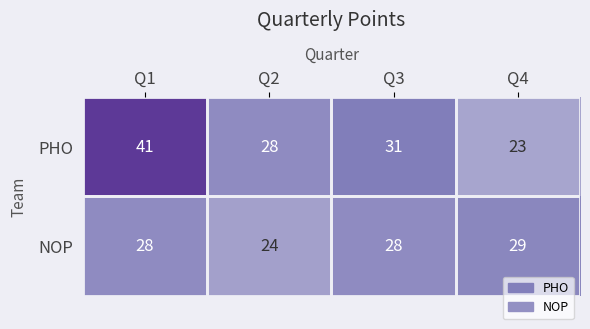

True or false: PHO has a value of 37 at Q4.

False